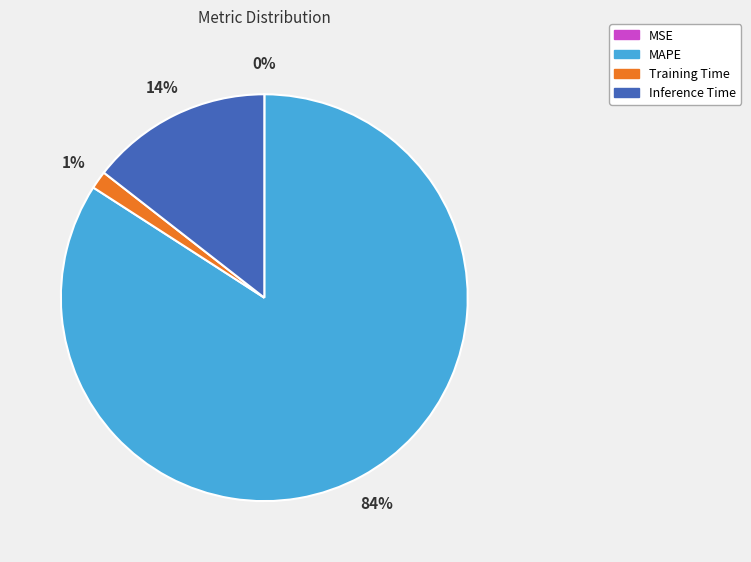

Which category has the biggest portion of the pie?

MAPE